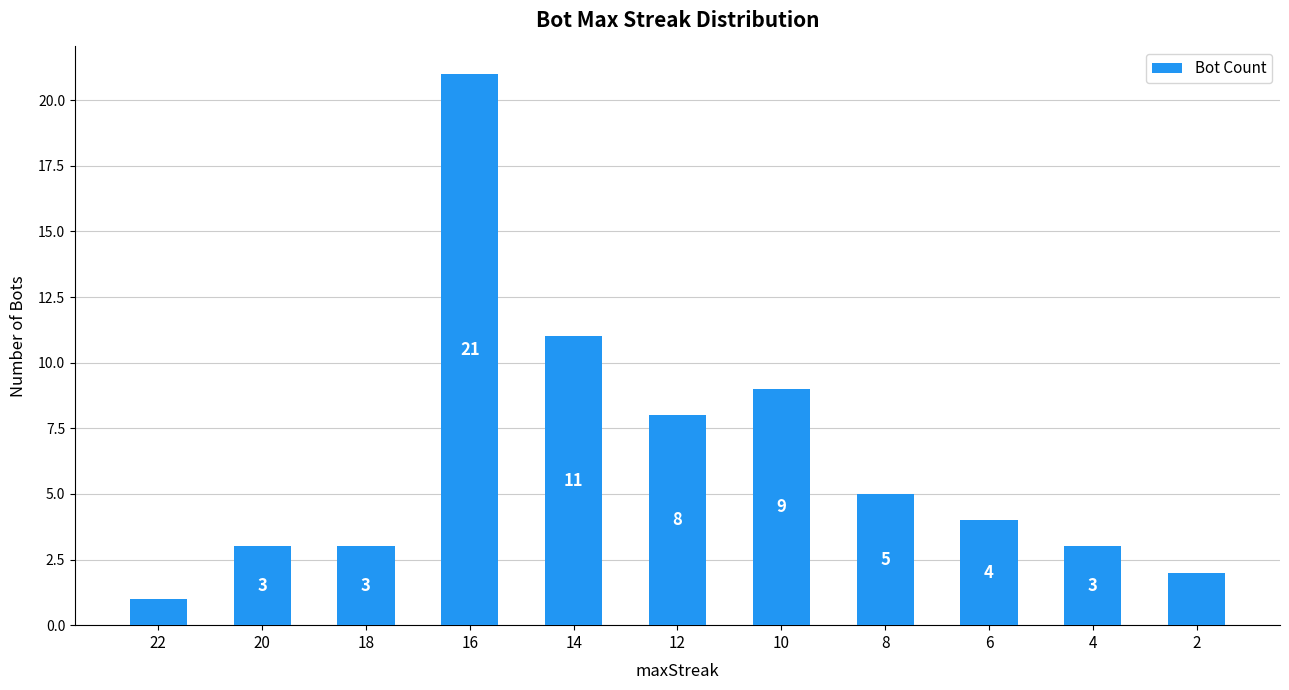

What is the value of the 1st bar from the left?

1